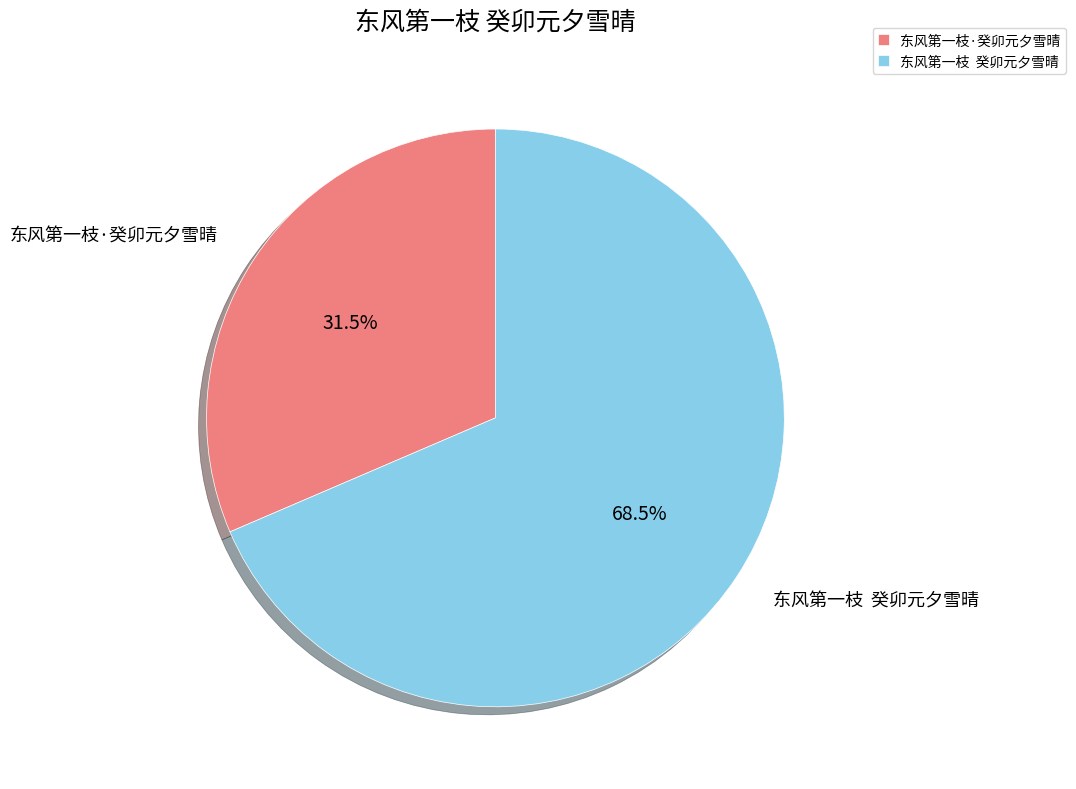

How many segments does this pie chart have?

2